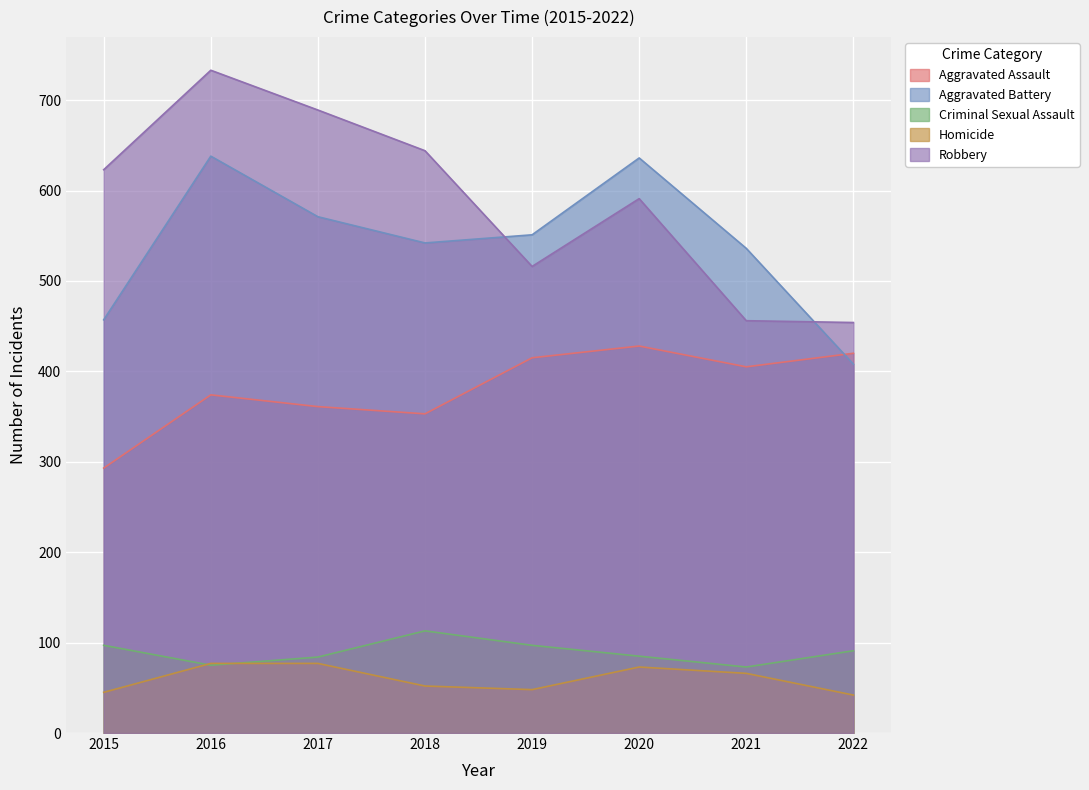

What is the smallest value displayed?

42